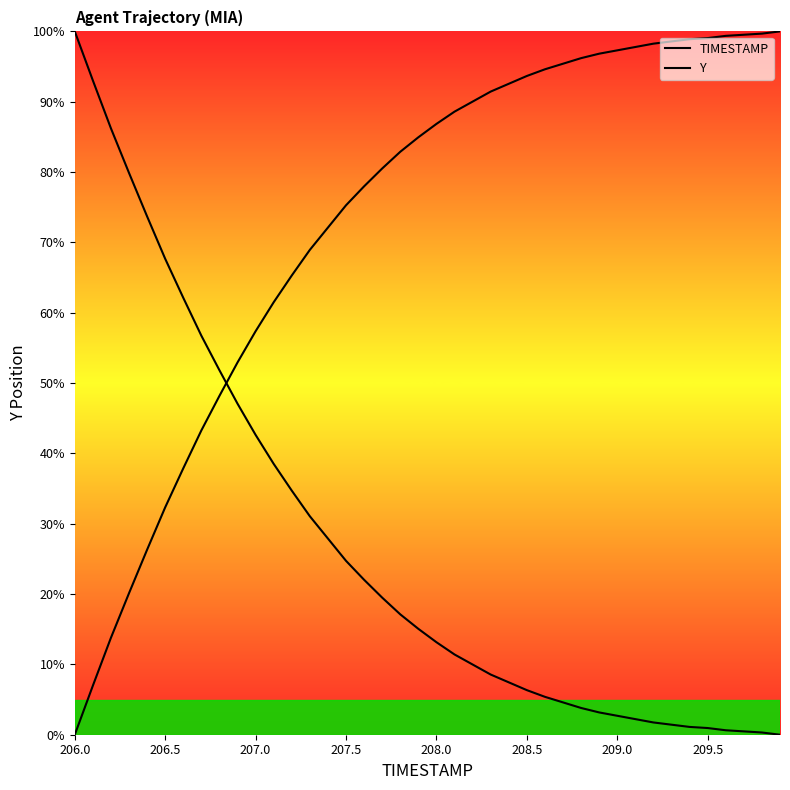

True or false: TIMESTAMP has a value of 16.7 at 12.

False